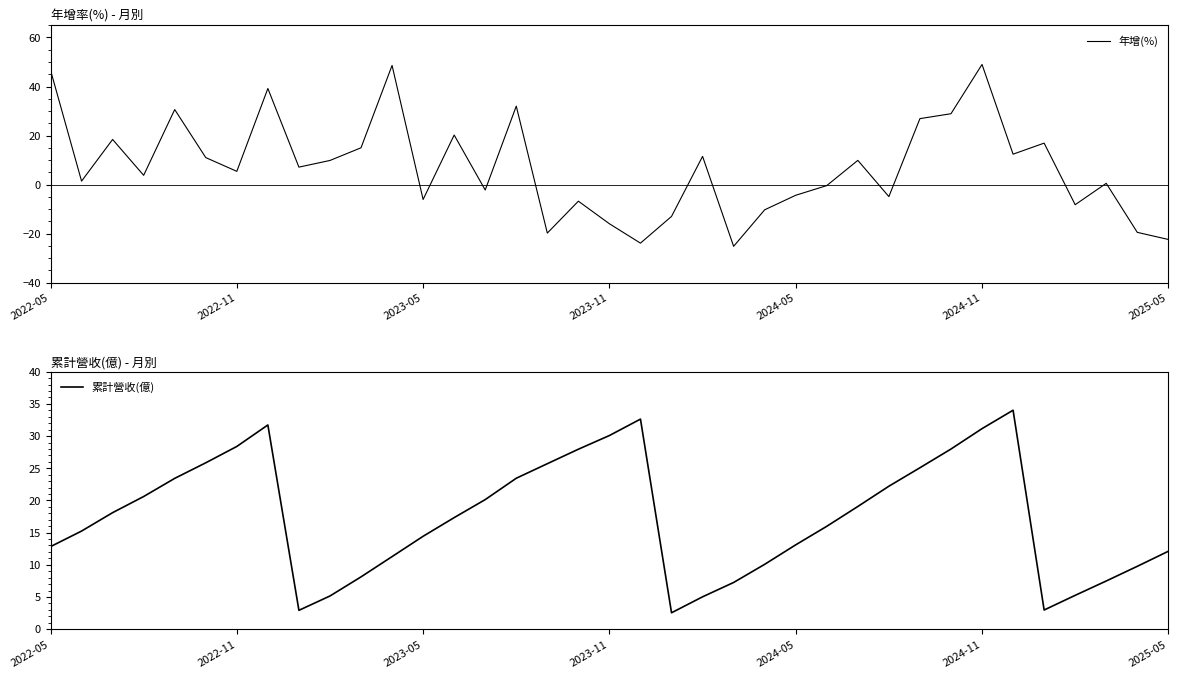

The value of 累計營收(億) at 16 is 25.7. True or false?

True